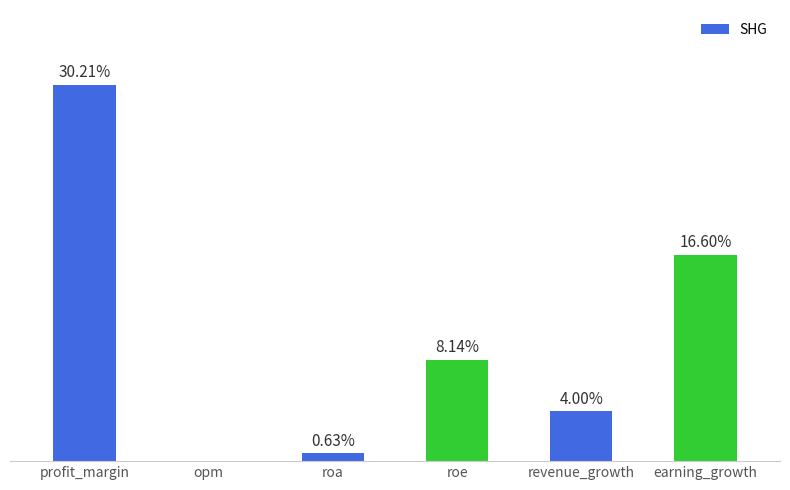

Where does the data first go above 8?

profit_margin